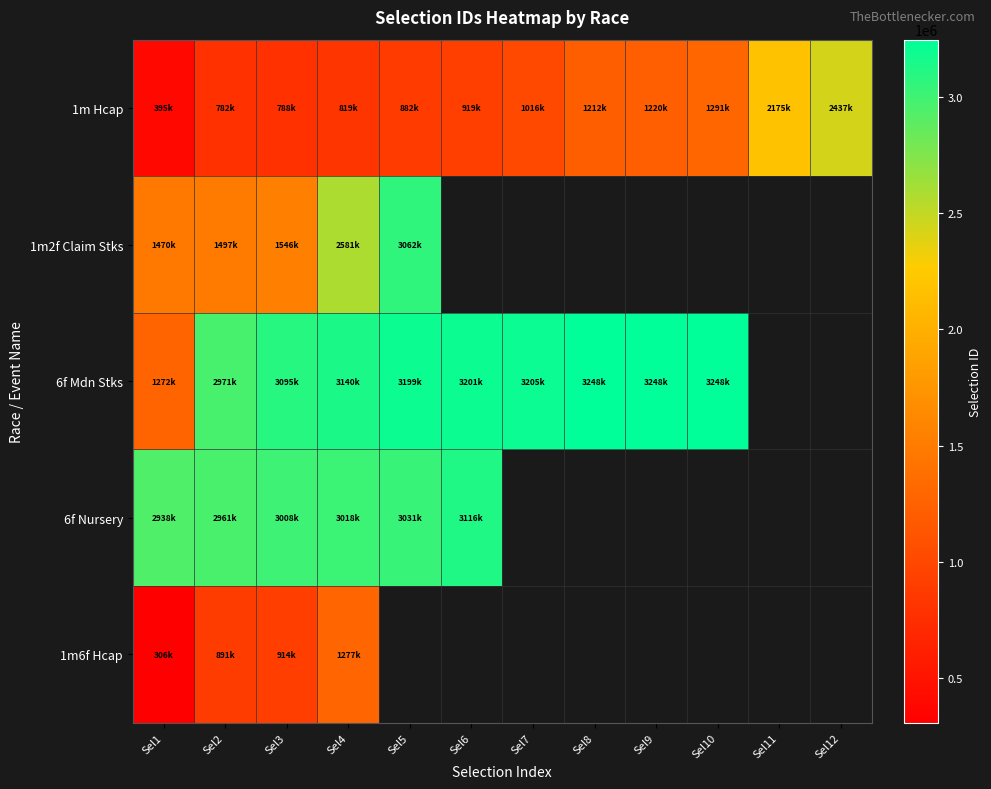

Which category has the lowest value in the 1m2f Claim Stks series?

Sel1